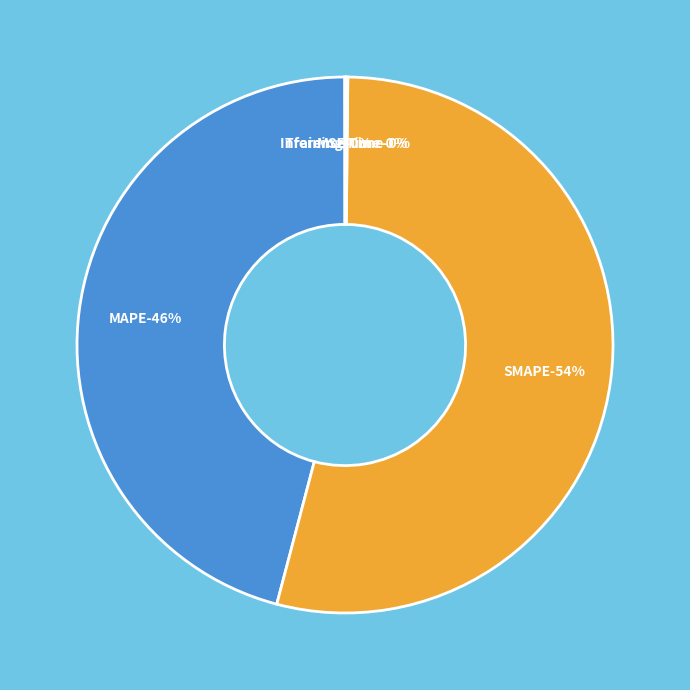

What is the smallest slice in the pie chart?

MSE